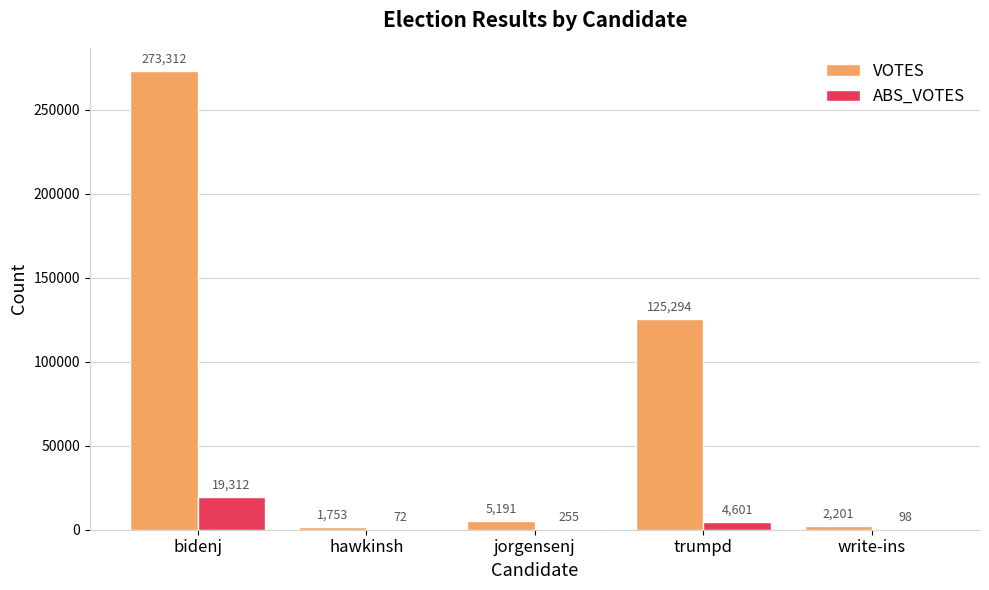

What are all the series names shown in the legend?

VOTES, ABS_VOTES